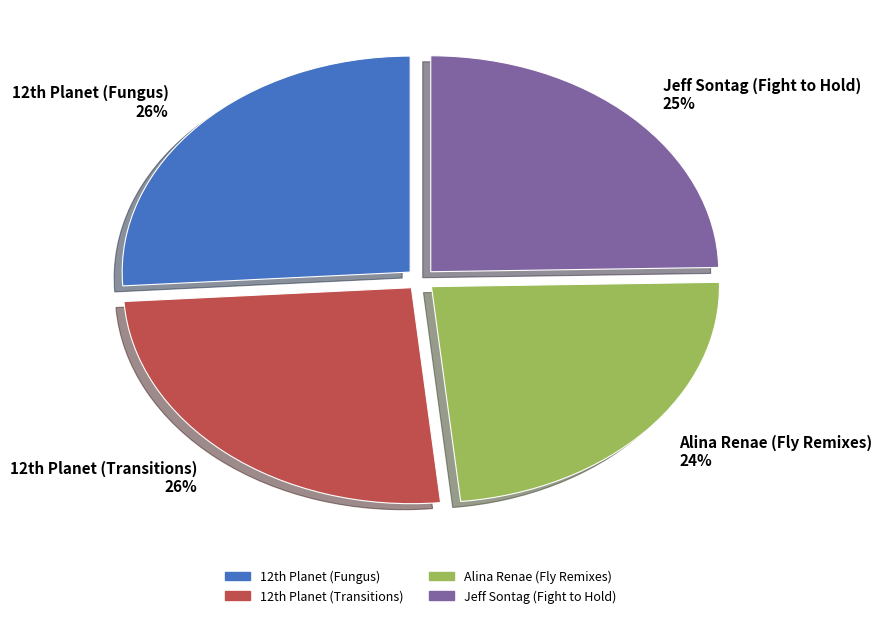

How many slices are in this pie chart?

4